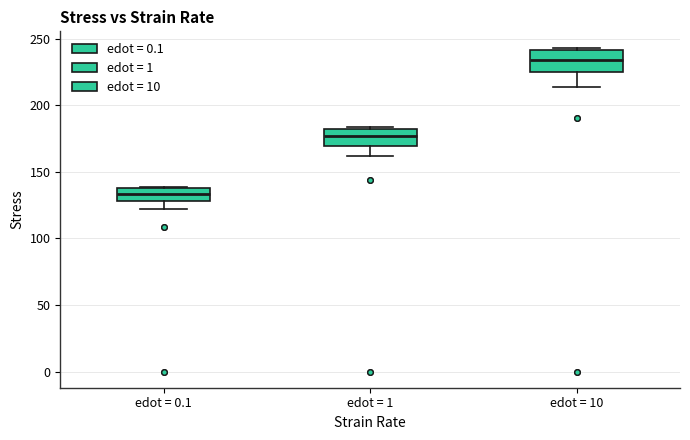

Reading left to right, read every box against the y-axis: the position of its median line, the range the box covers, and the ends of its whiskers. The values are not printed on the chart, so give them approximately, as read against the axis.

edot = 0.1: median 135, box 130 to 140, whiskers 120 to 140
edot = 1: median 175, box 170 to 180, whiskers 160 to 185
edot = 10: median 235, box 225 to 240, whiskers 215 to 245